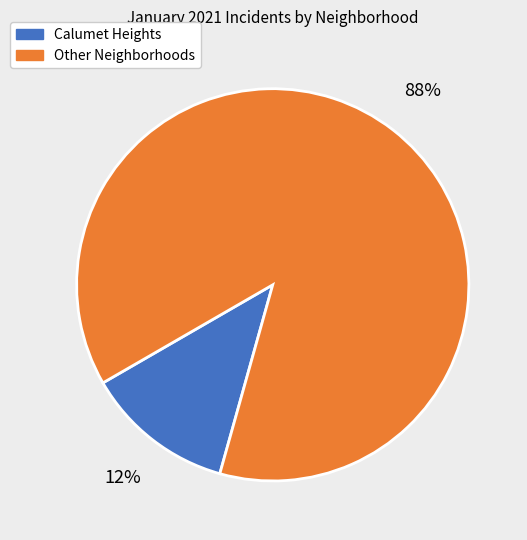

Is there a majority slice in this chart?

Yes